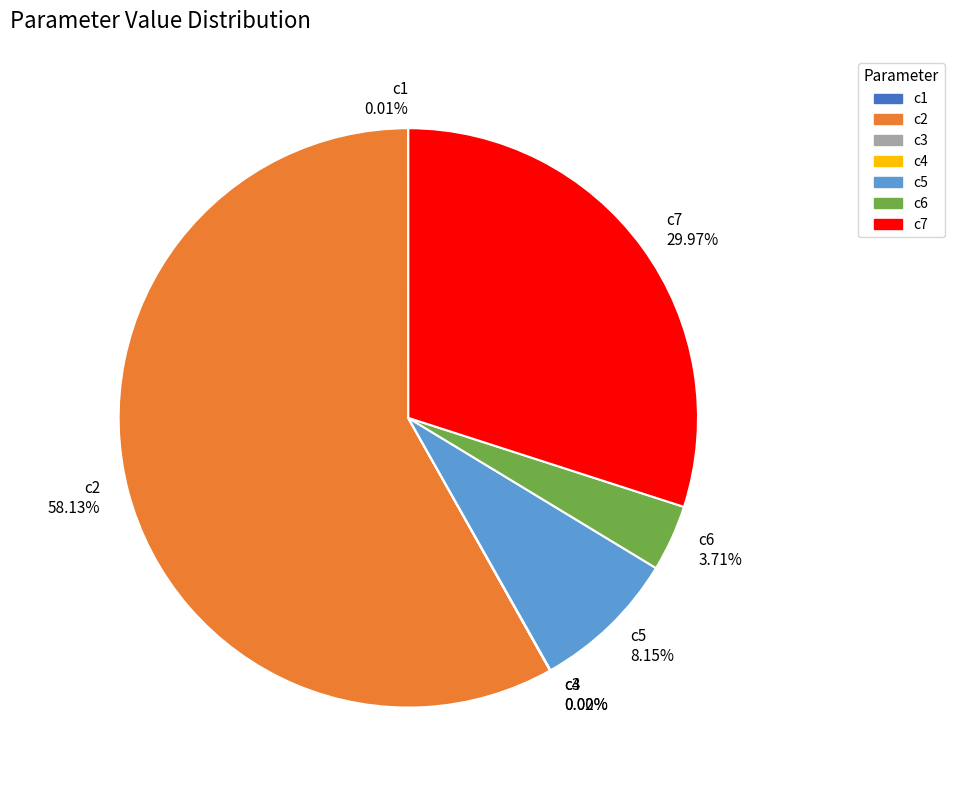

Do c2 and c6 together represent more than half of the pie?

Yes